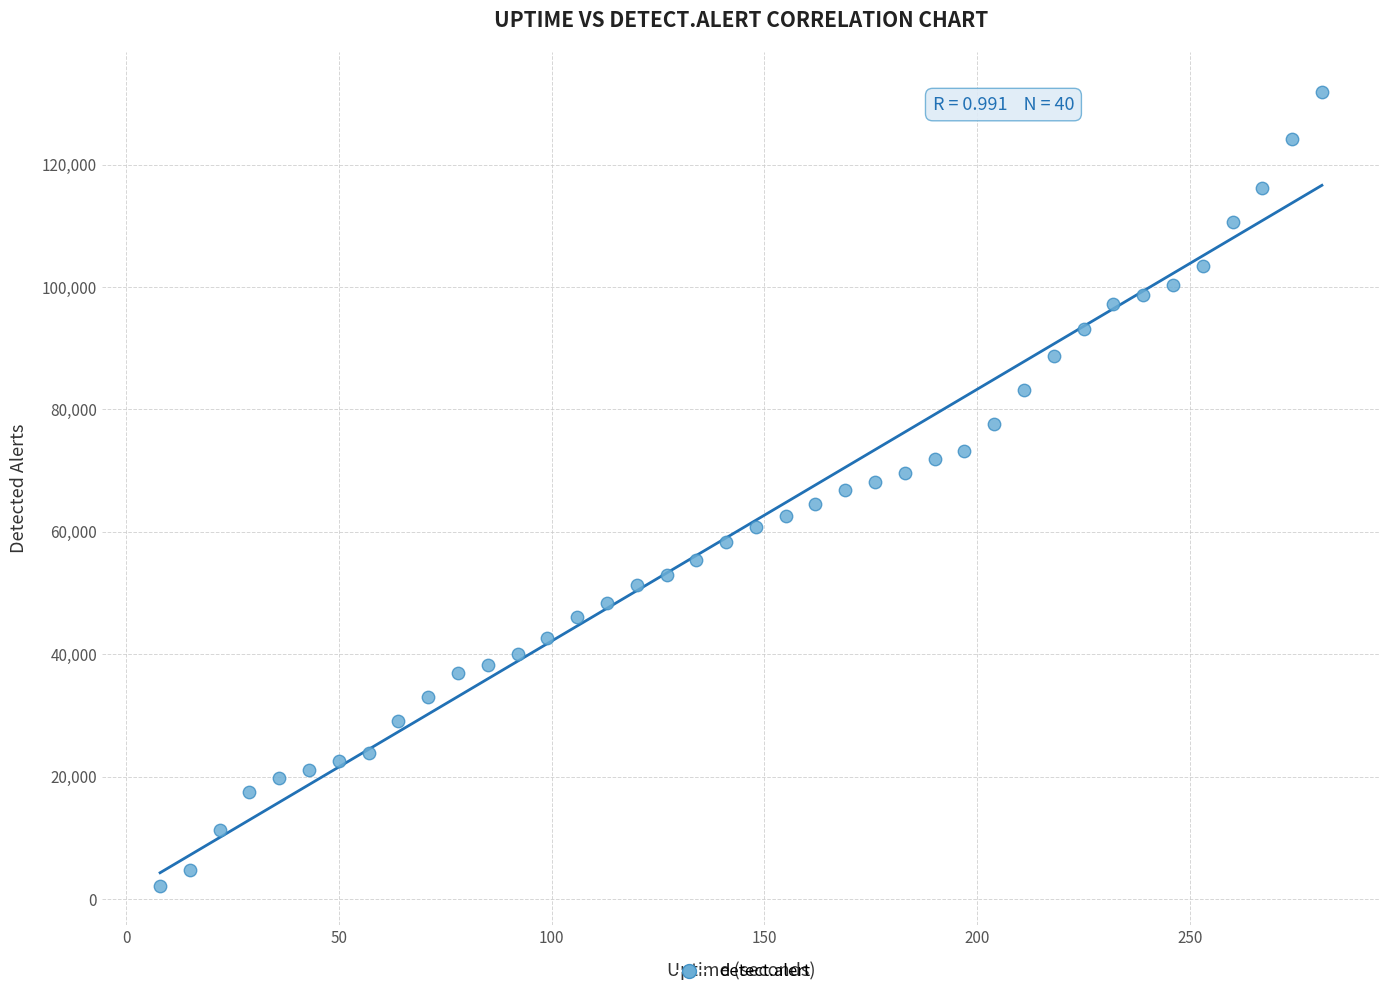

What is the range of Y values (max minus min)?

129764